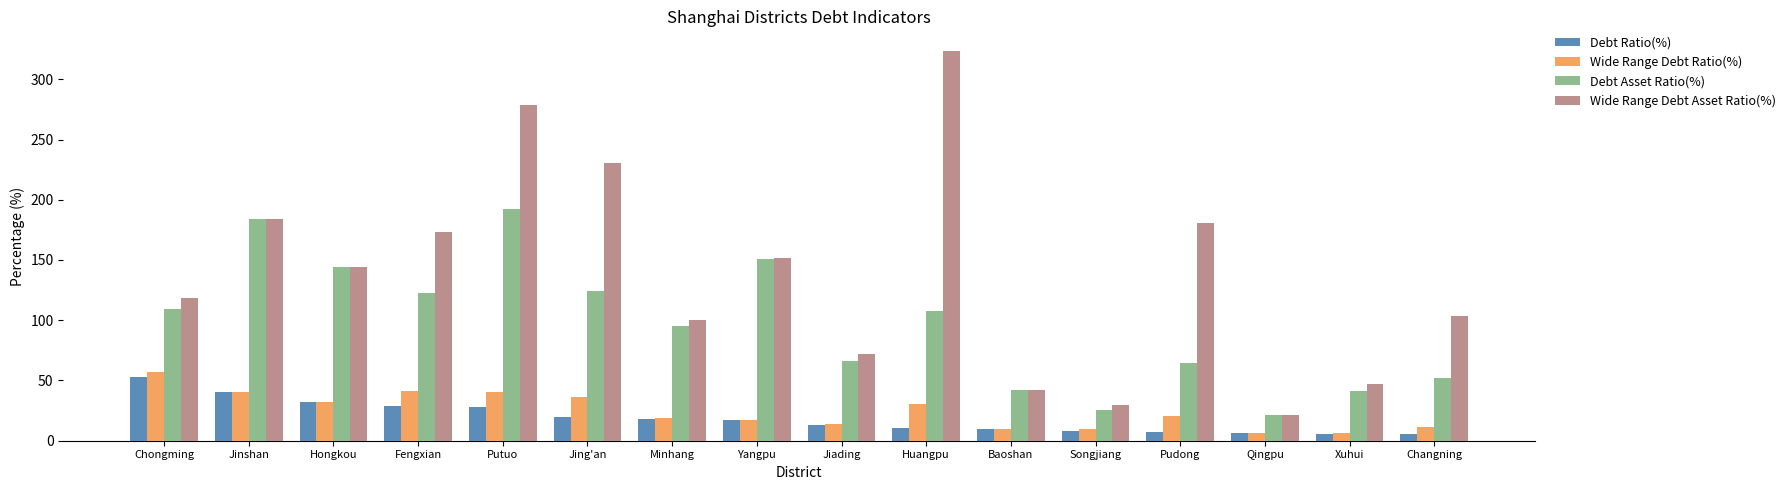

The Debt Ratio(%) series shows 52.8 at Chongming. True or false?

True